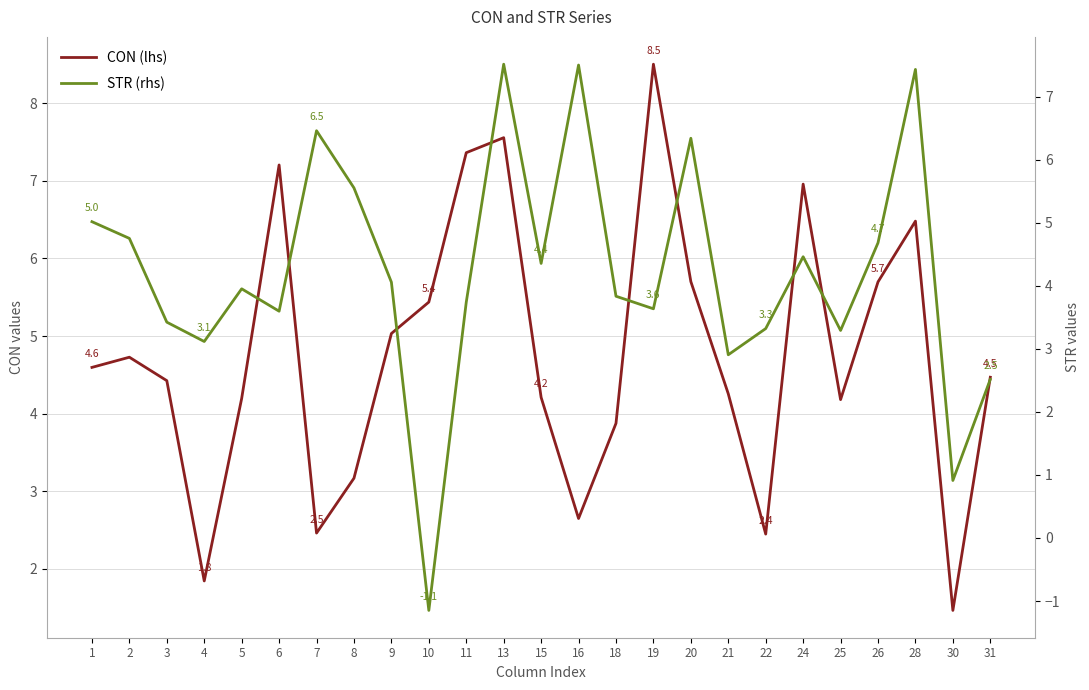

What are all the series names shown in the legend?

CON (lhs), STR (rhs)